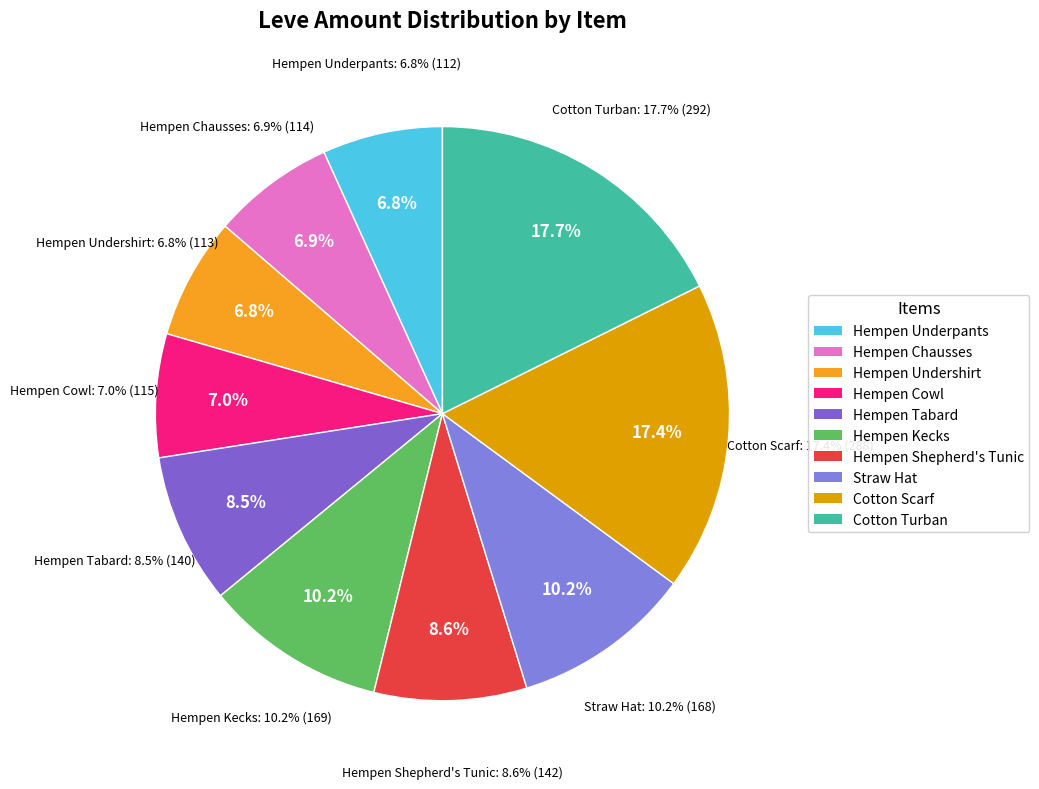

What percentage is the Hempen Shepherd's Tunic slice, to the nearest percent?

9%